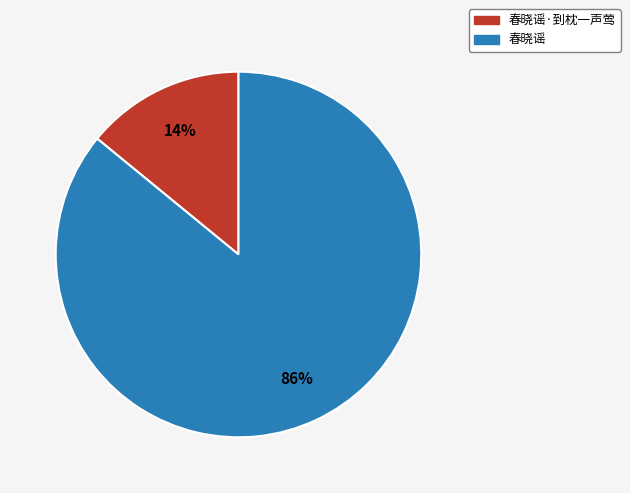

Do 春晓谣·到枕一声莺 and 春晓谣 together represent more than half of the pie?

Yes